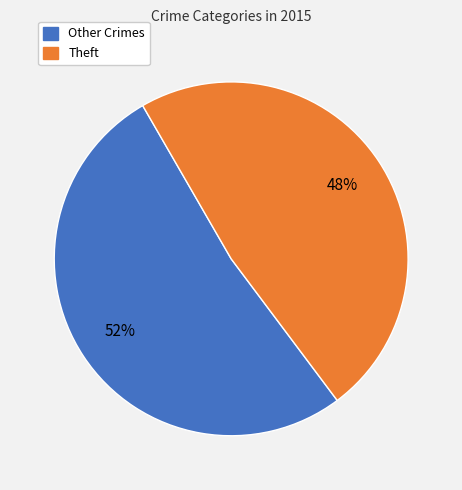

To the nearest percent, what is the difference between the largest and smallest slice percentages?

4%